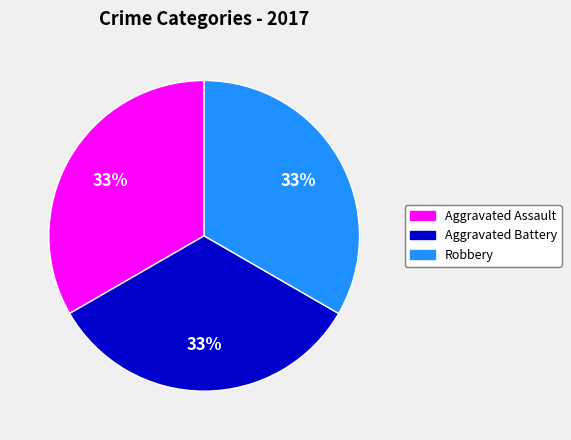

To the nearest percent, what is the average slice percentage?

33%